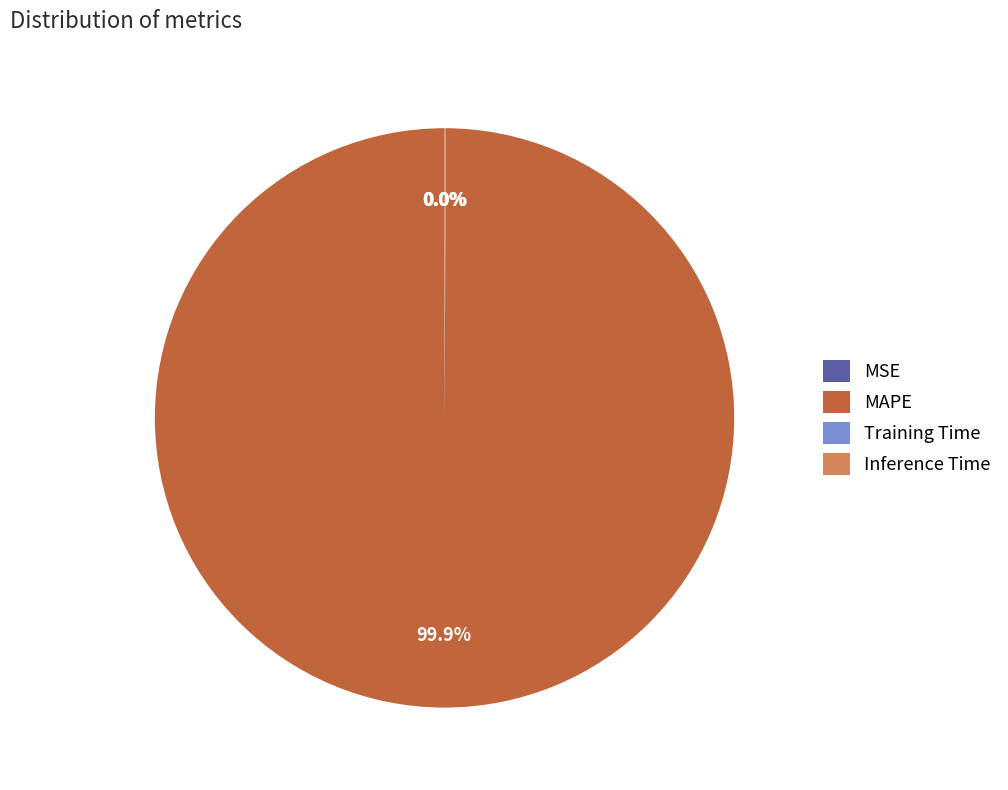

Which category has the biggest portion of the pie?

MAPE